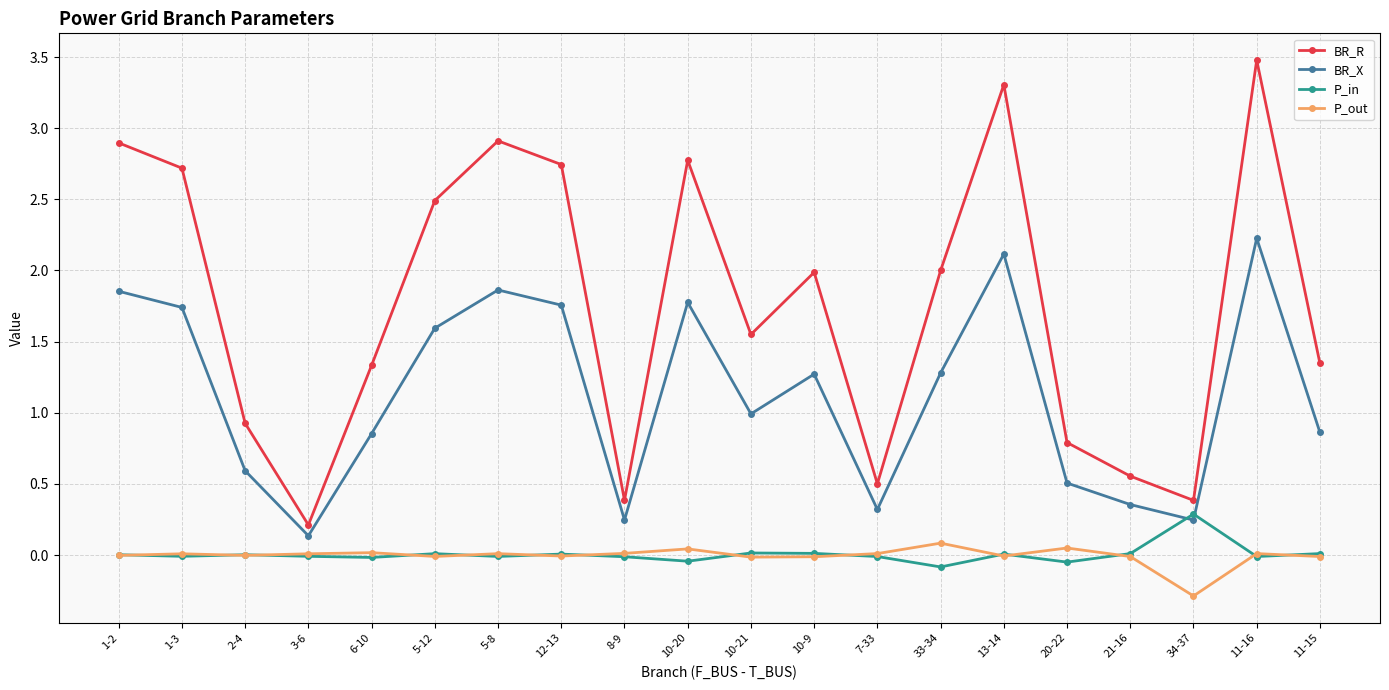

Which series has the widest spread of values?

BR_R